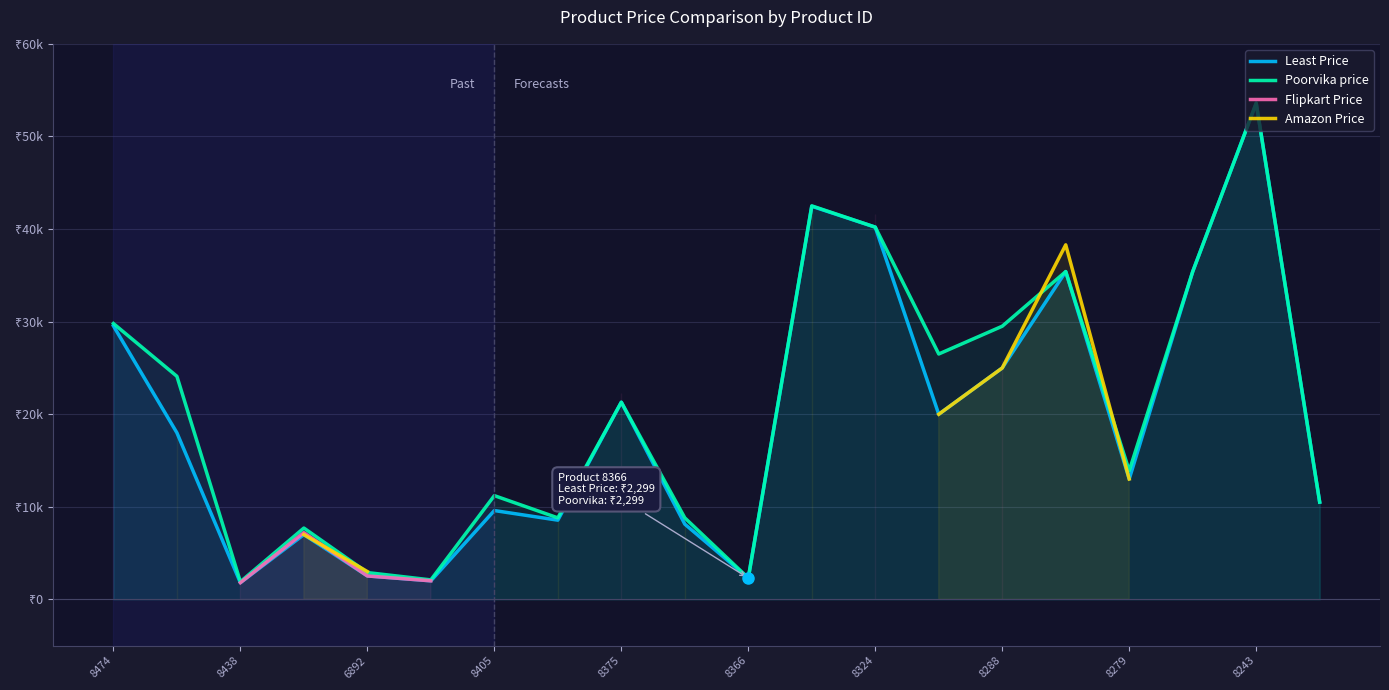

What is the smallest value displayed?

1799.0